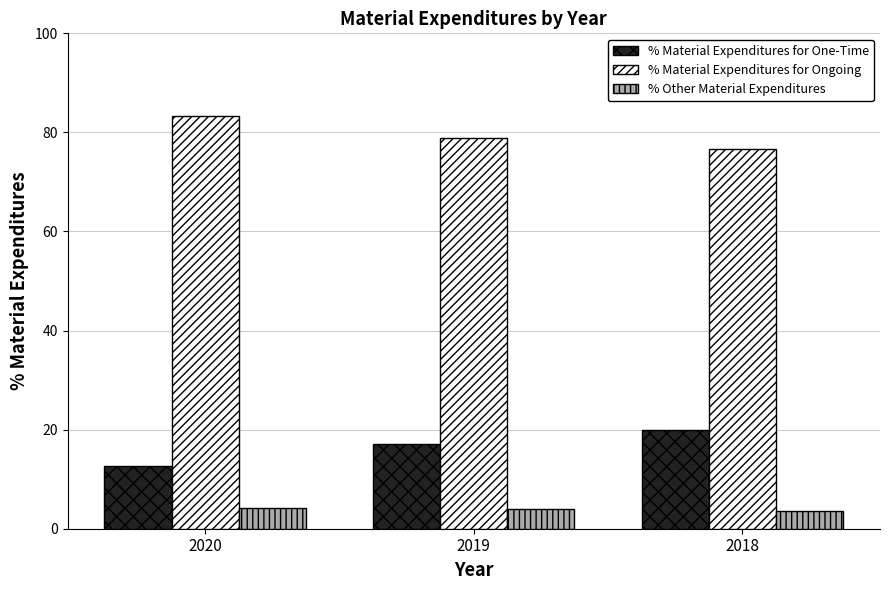

What is the sum of the % Material Expenditures for One-Time values at 2018 and 2019?

37.0